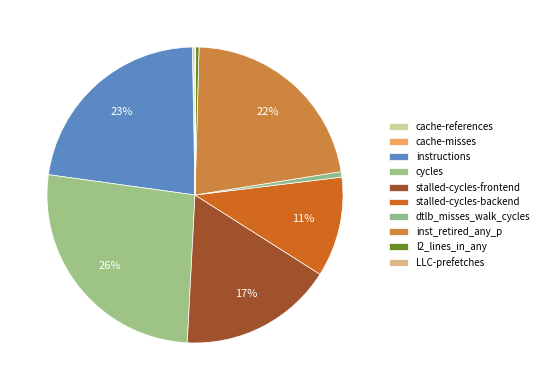

Combined, what portion of the pie is LLC-prefetches and stalled-cycles-backend?

11.0%